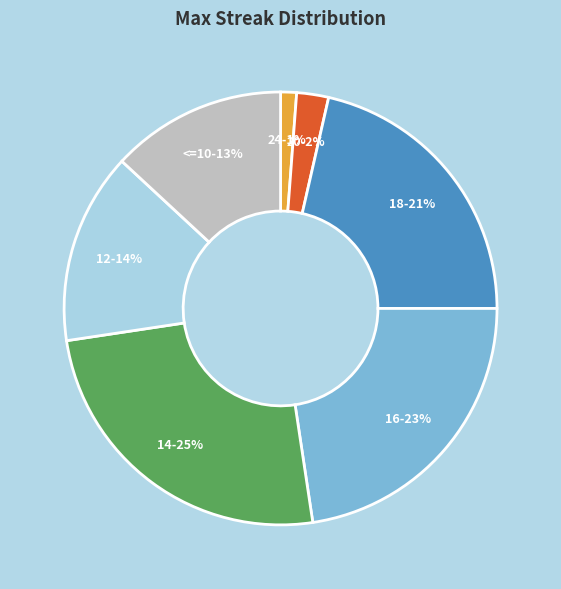

Is the sum of 12 and 24 greater than half?

No